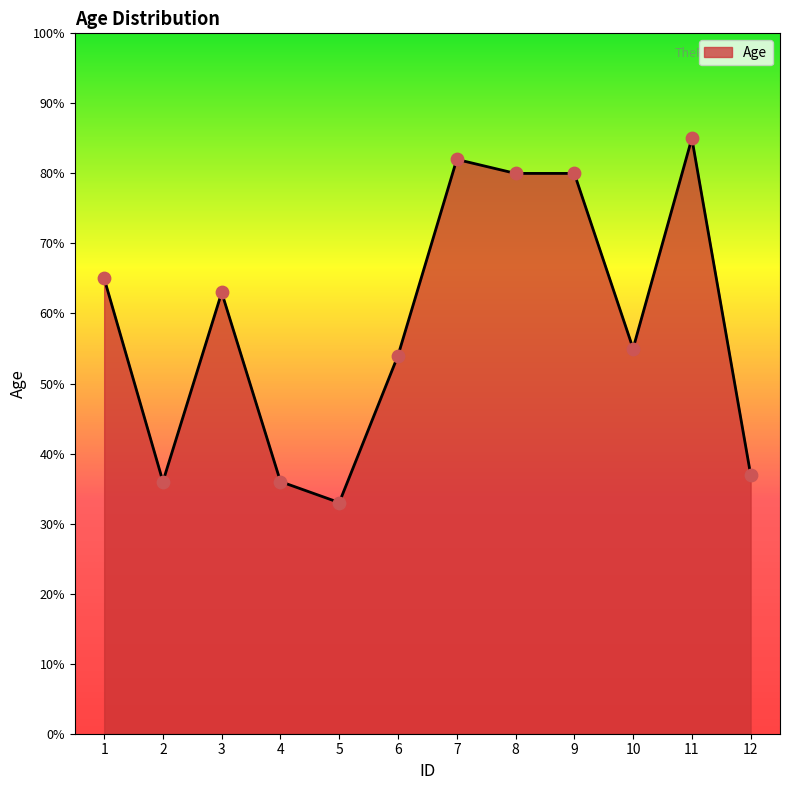

Which has a higher value, 2 or 5?

2